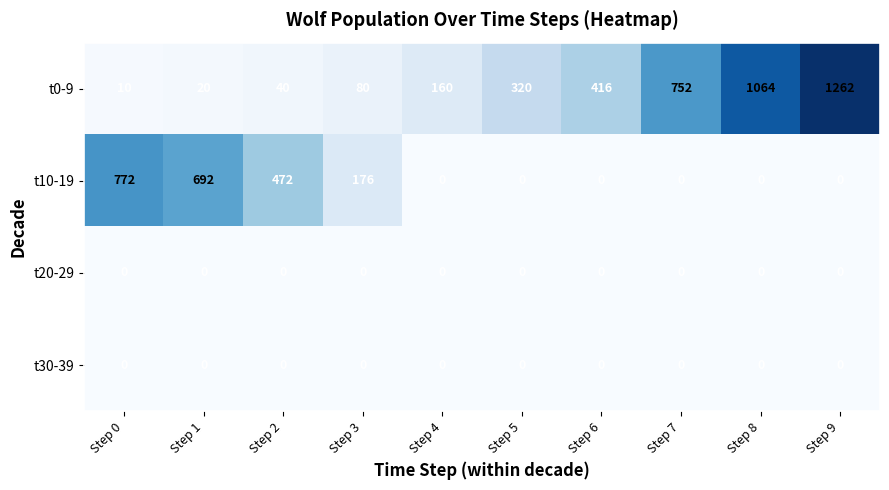

What is the spread (max minus min) of values at Step 4?

160